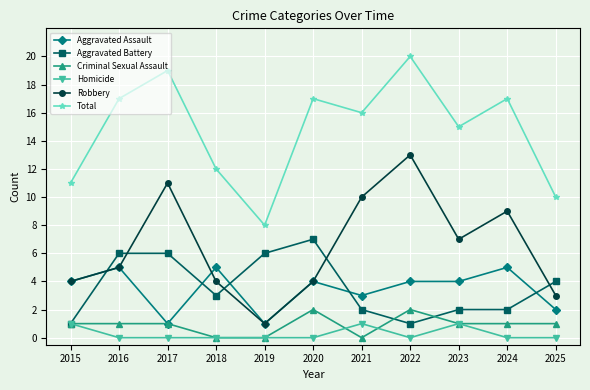

What are all the series names shown in the legend?

Aggravated Assault, Aggravated Battery, Criminal Sexual Assault, Homicide, Robbery, Total